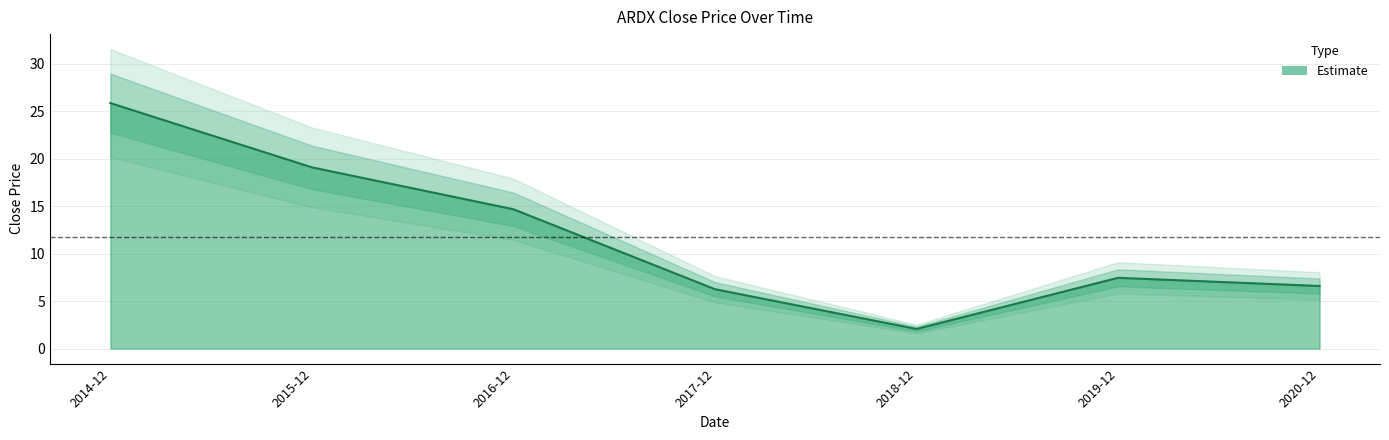

What is the ratio of the value at 2020-12 to the value at 2017-12?

1.1